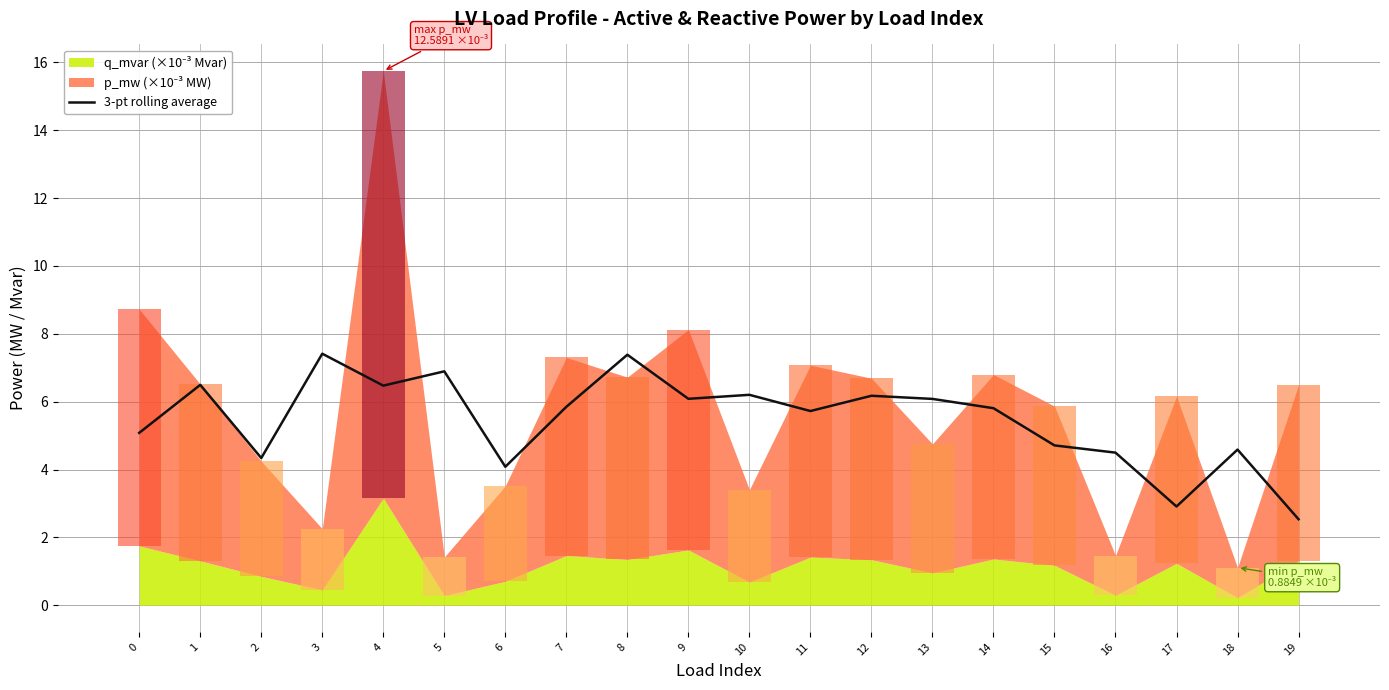

Between 4 and 18, which is larger?

4